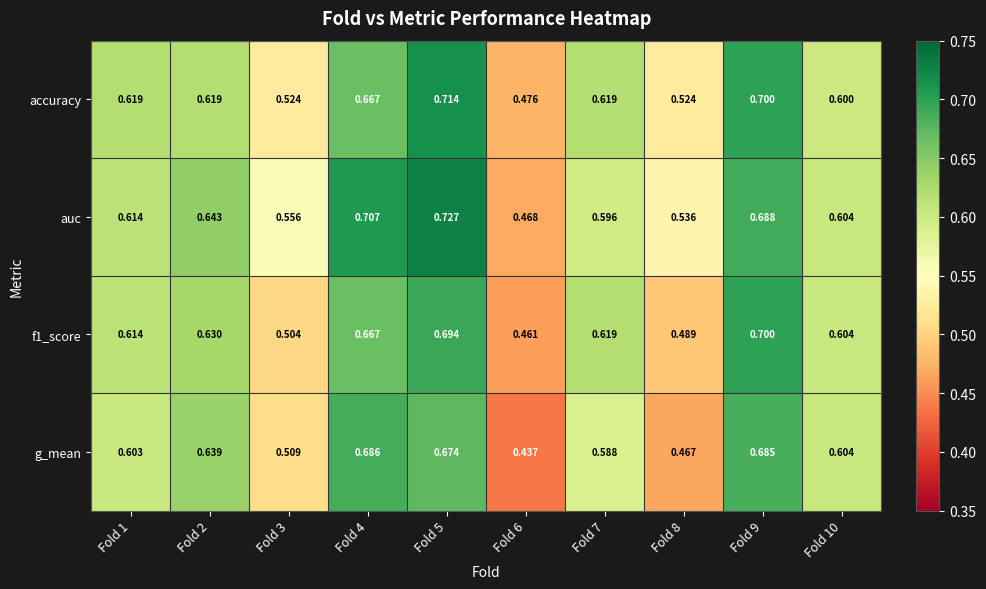

Which series has the largest total across all categories?

auc